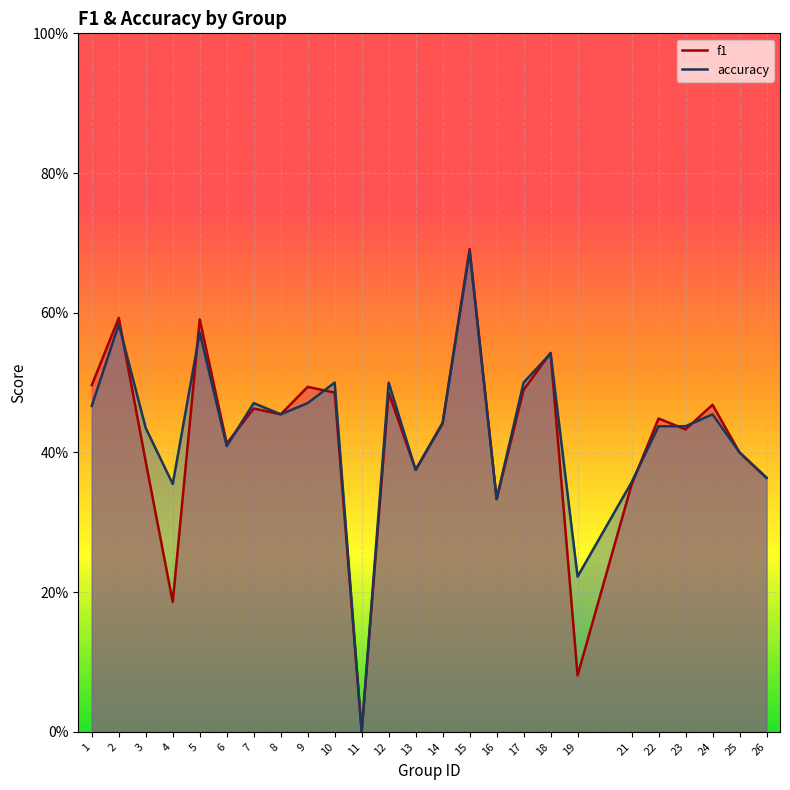

Where is the first local maximum for accuracy?

2